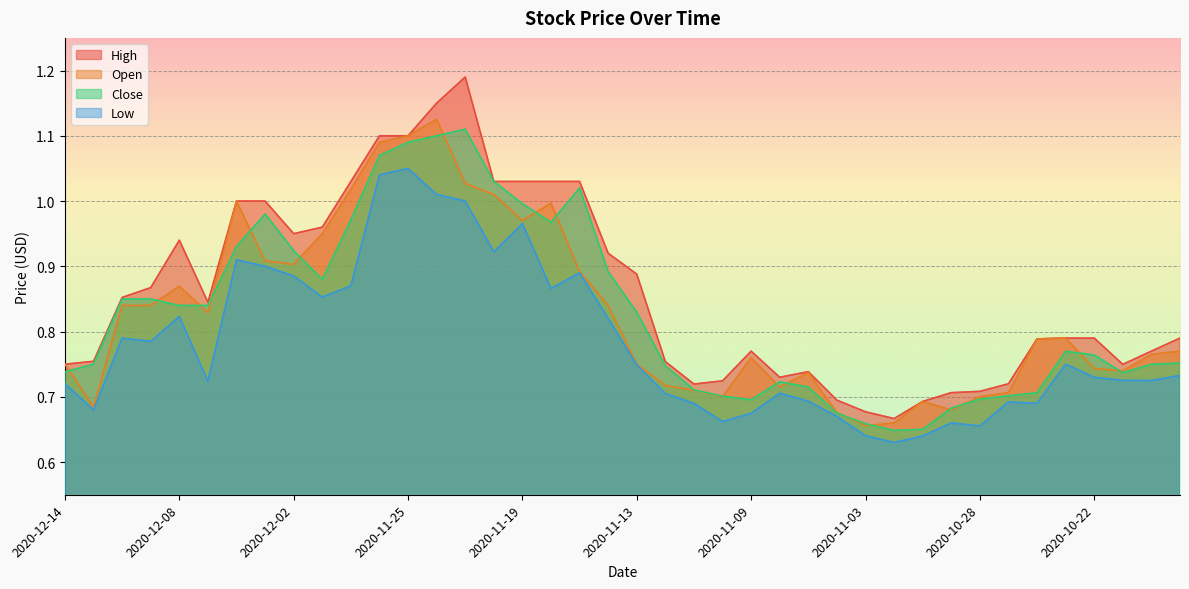

What are all the series names shown in the legend?

High, Open, Close, Low